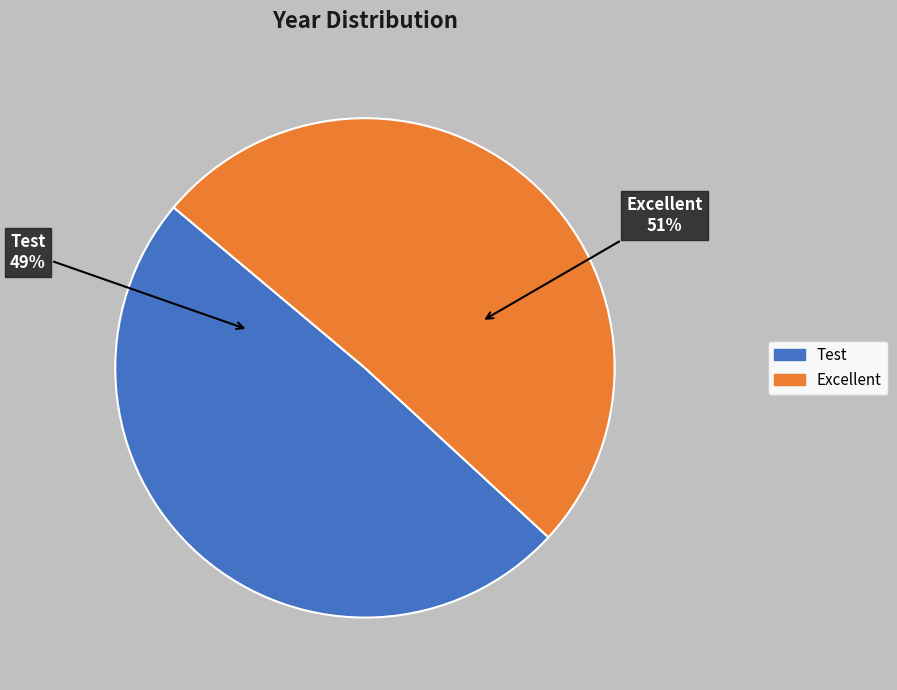

To the nearest percent, what is the difference between the Excellent and Test slice percentages?

2%